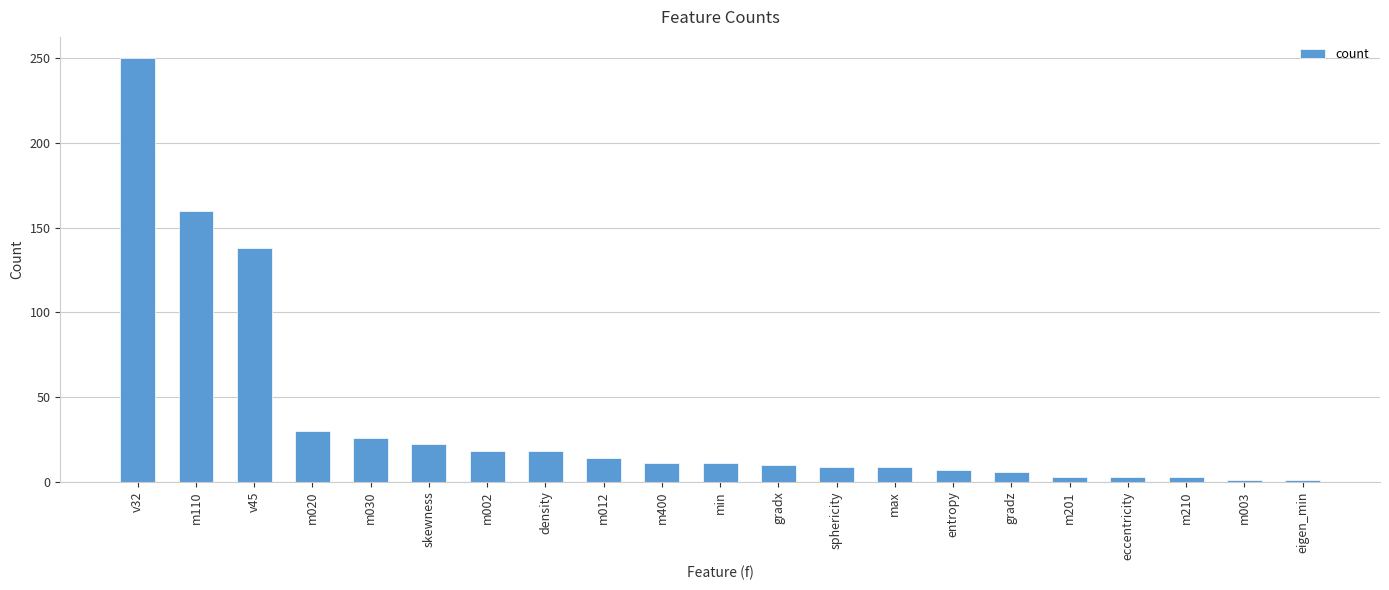

What is the change in value from m020 to gradx?

-20